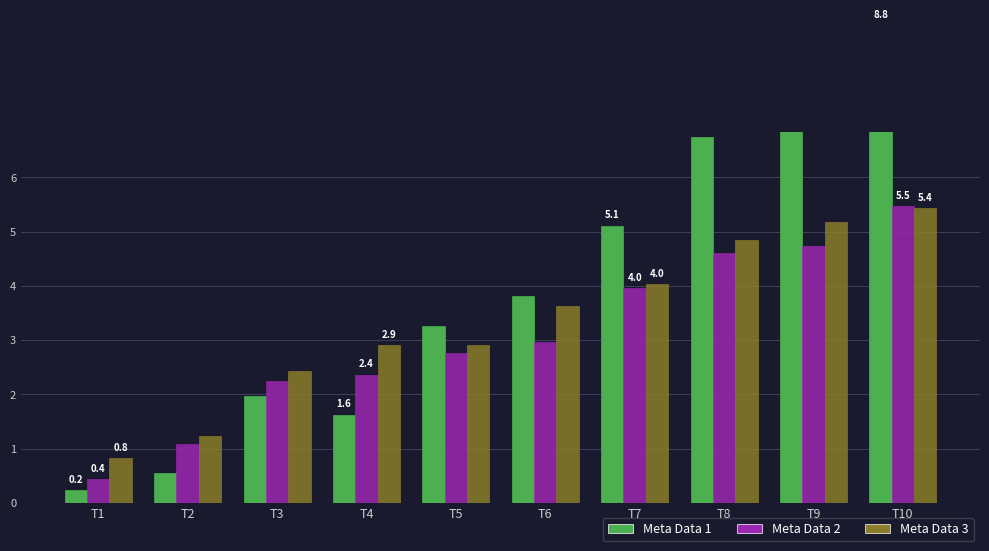

At T4, list the series in order from largest to smallest.

Meta Data 3 (type2 precipArea/1k), Meta Data 2 (precipArea/1k), Meta Data 1 (precip)